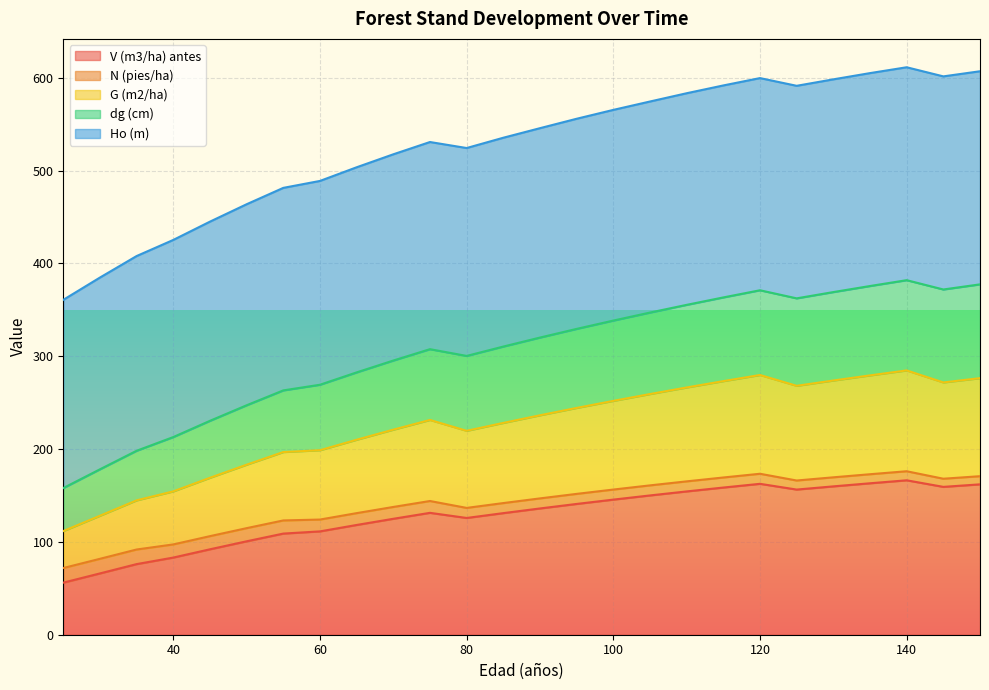

Between 40 and 90, which series saw the biggest shift?

Ho (m)